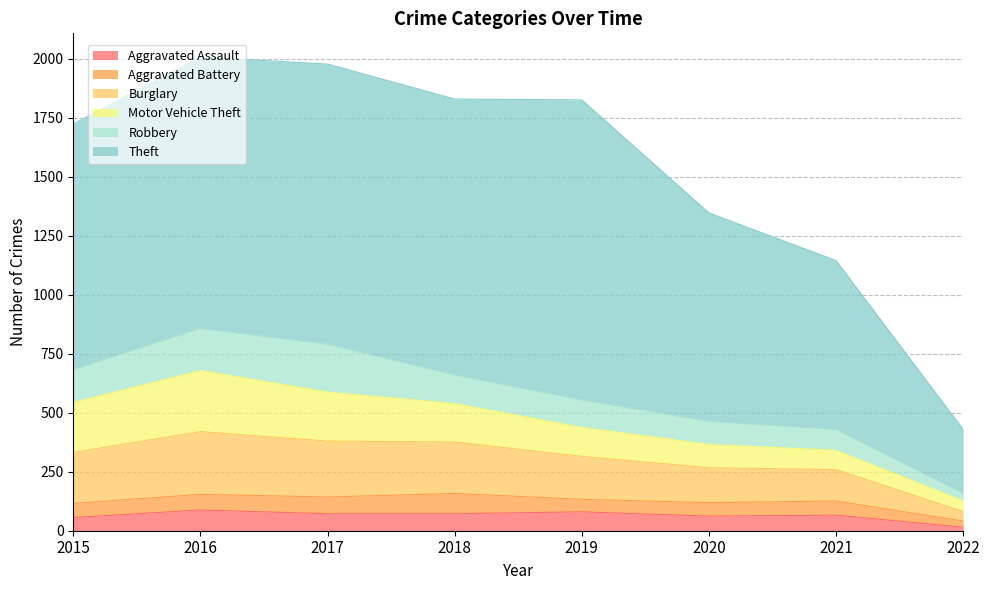

Count the number of data series in this chart.

6